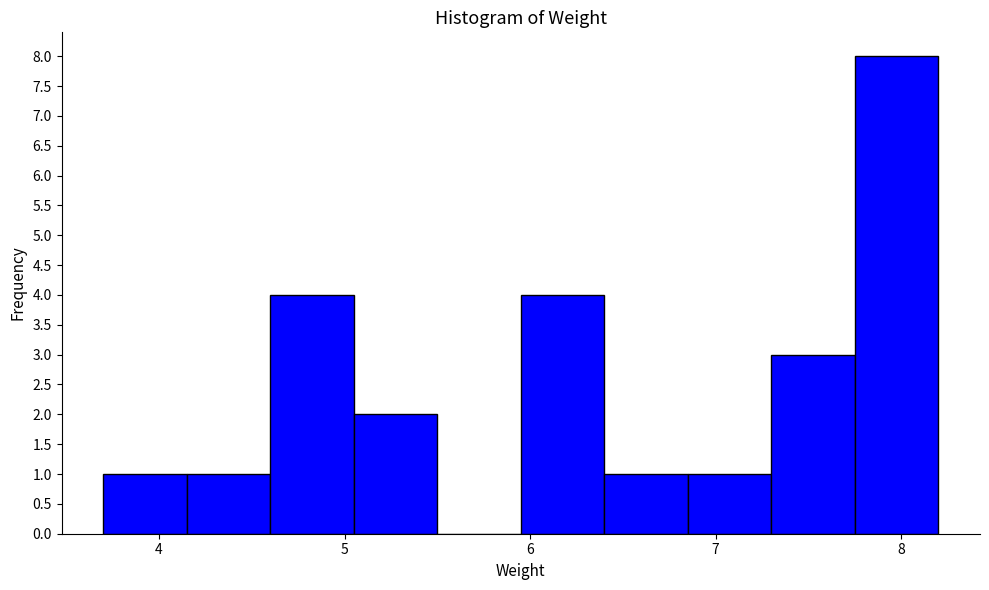

Which range on the x-axis has the tallest bar?

7.75 to 8.20